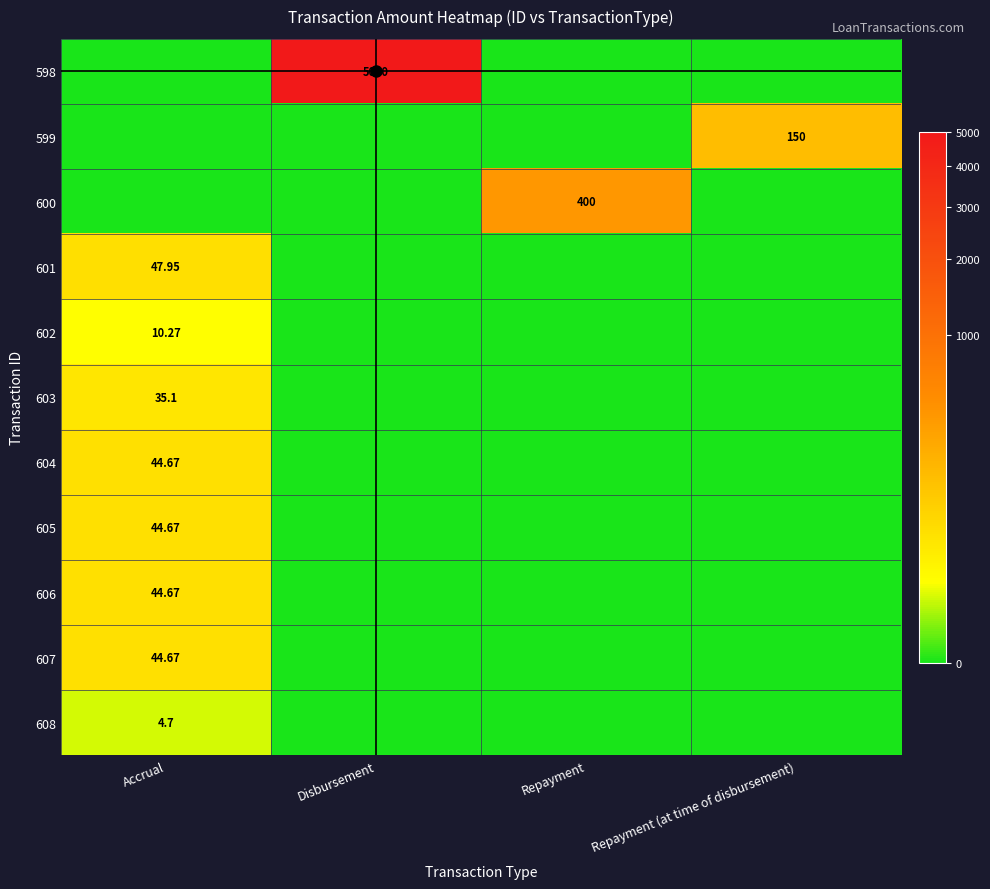

Rank the categories by 600 value from lowest to highest.

Accrual, Disbursement, Repayment (at time of disbursement), Repayment